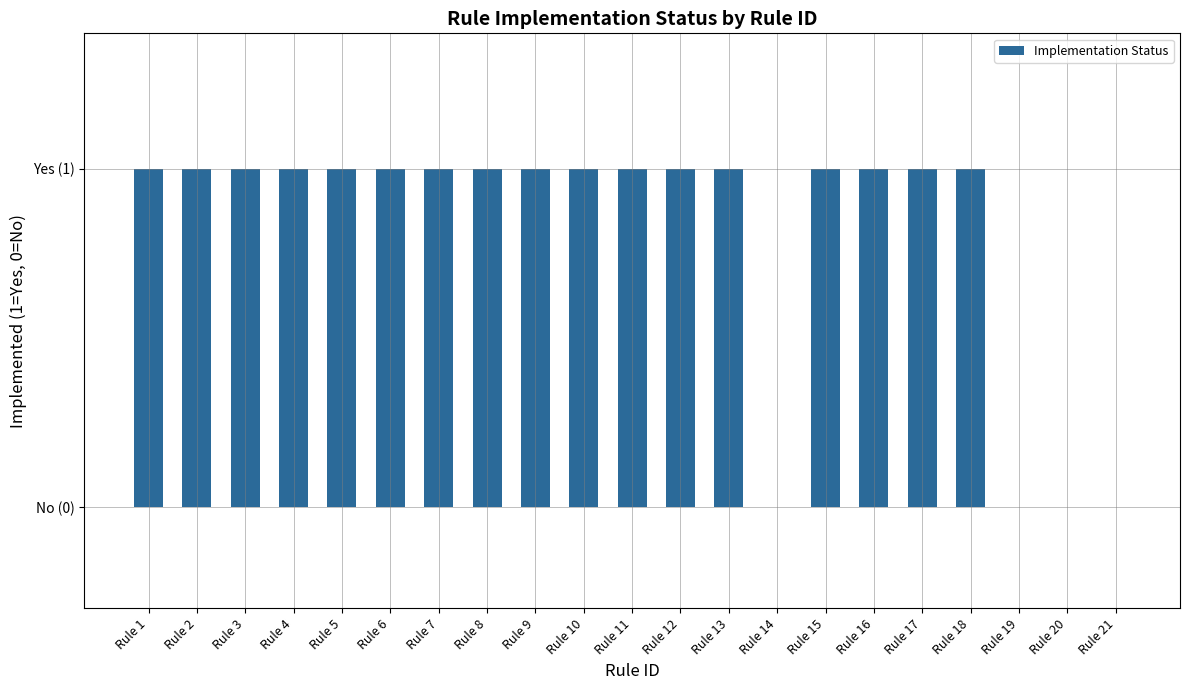

Which has a higher value, Rule 17 or Rule 12?

Rule 17